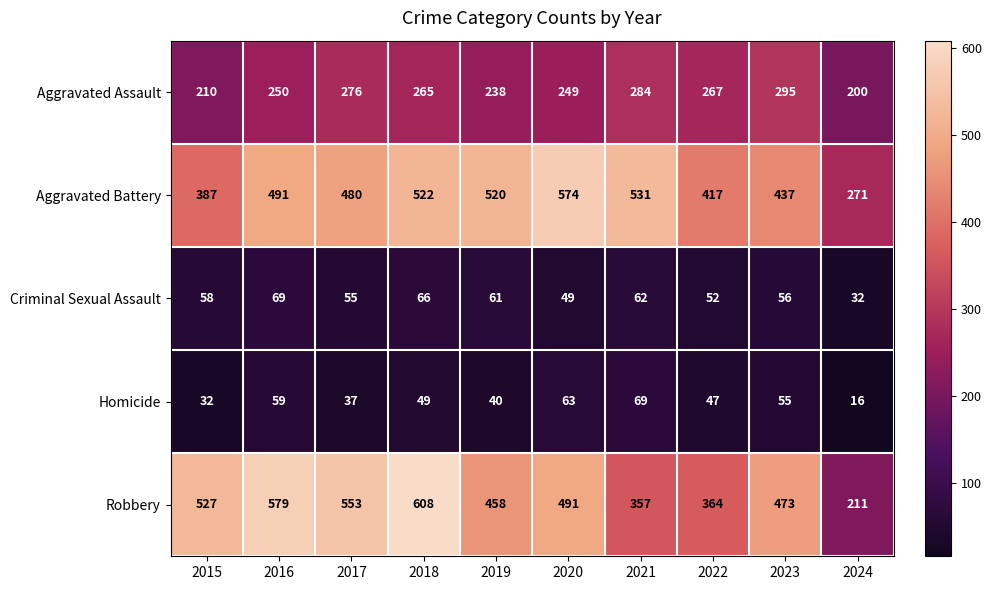

Which label corresponds to the largest value in the chart?

2018